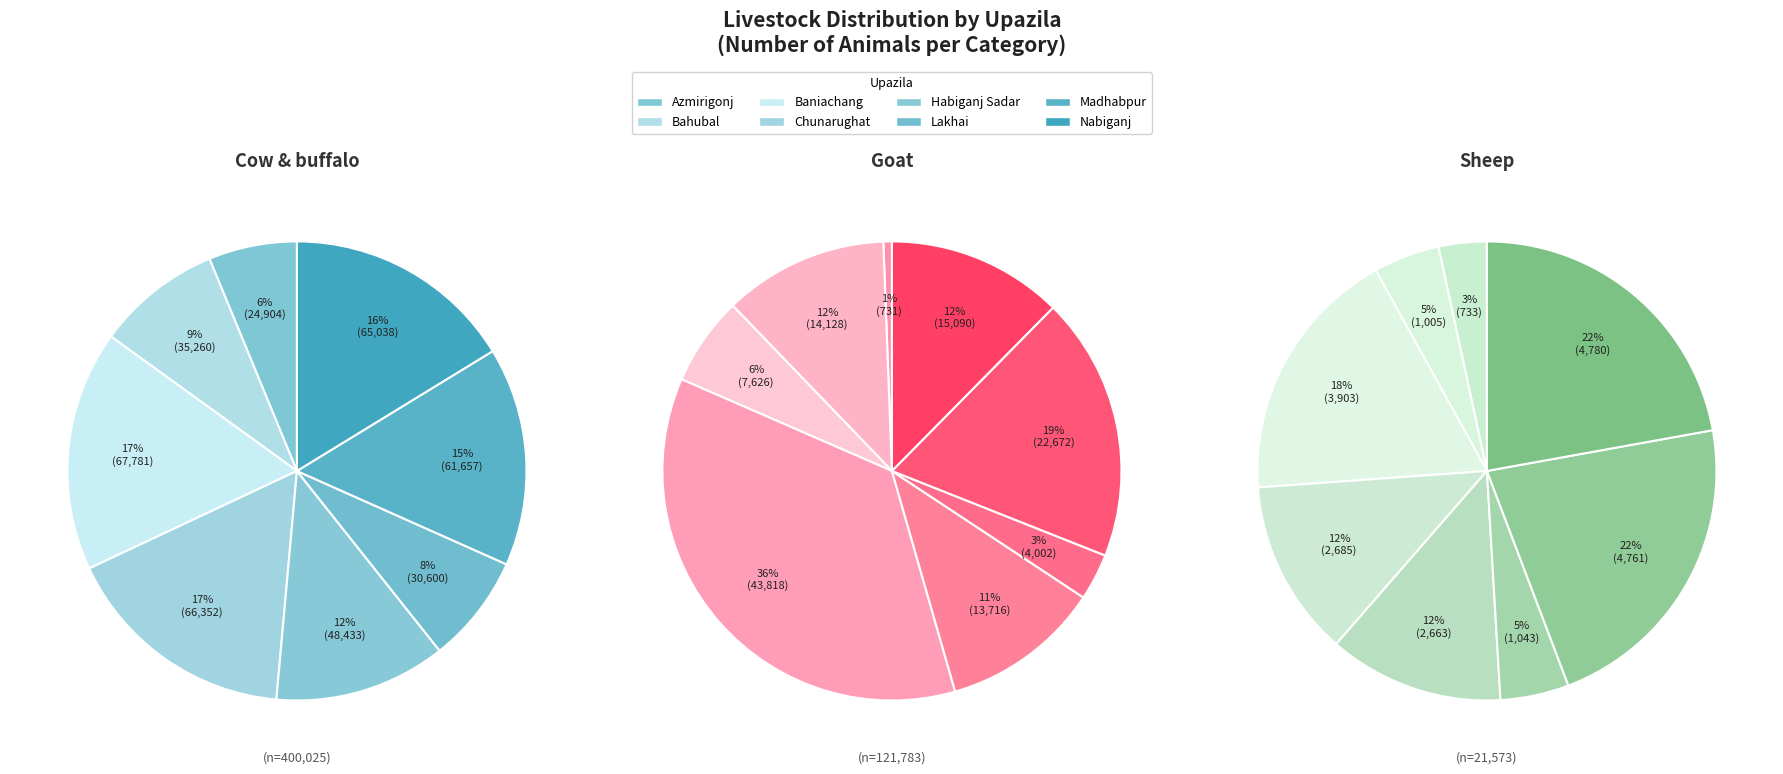

Count the number of slices in the pie.

8